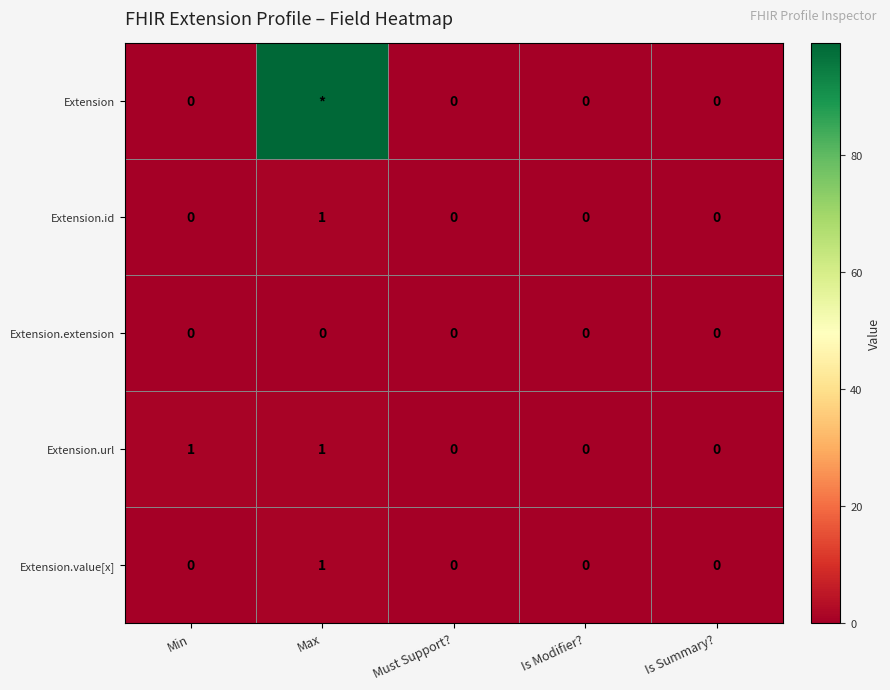

Count the Extension.value[x] values in the range 0 to 1.

5